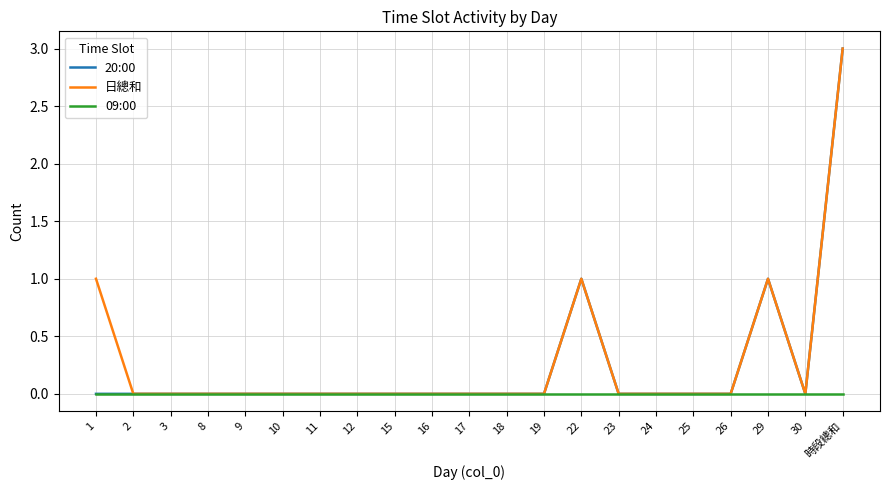

Is it true that 日總和 equals -1 at 26?

False